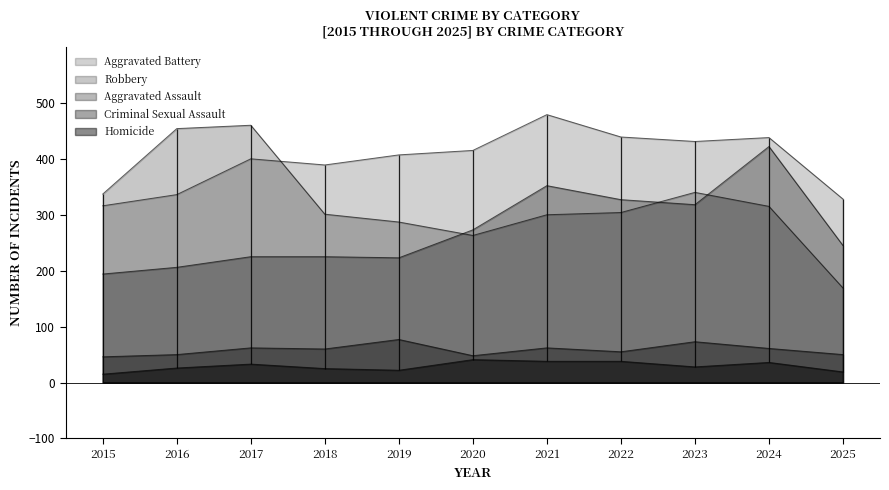

How many interior local valleys does the Homicide series have?

2